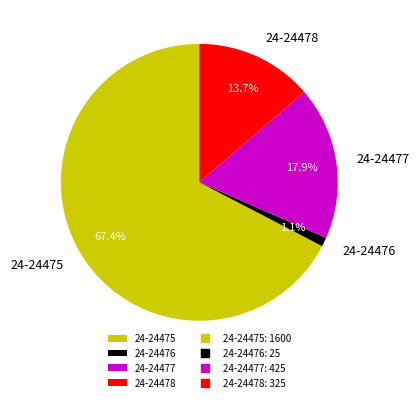

How many slices are in this pie chart?

4